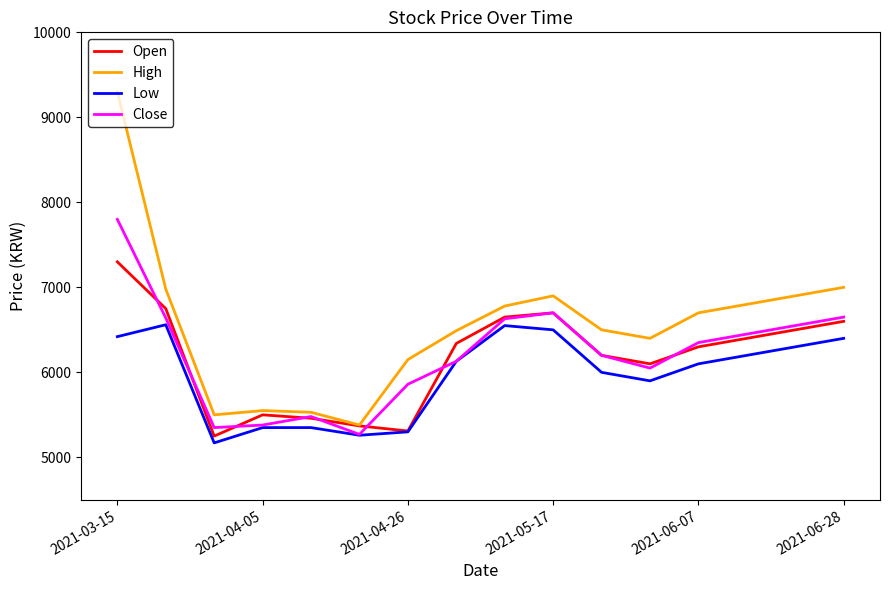

What is the greatest value displayed?

9300